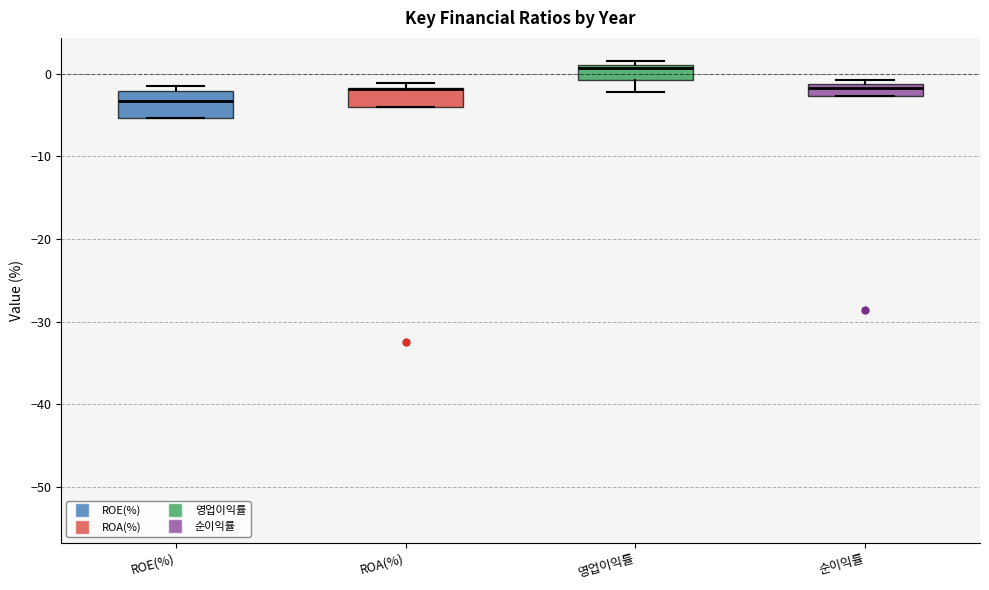

Where is the upper edge of the box for 순이익률 on the y-axis? The values are not printed on the chart, so give them approximately, as read against the axis.

-1